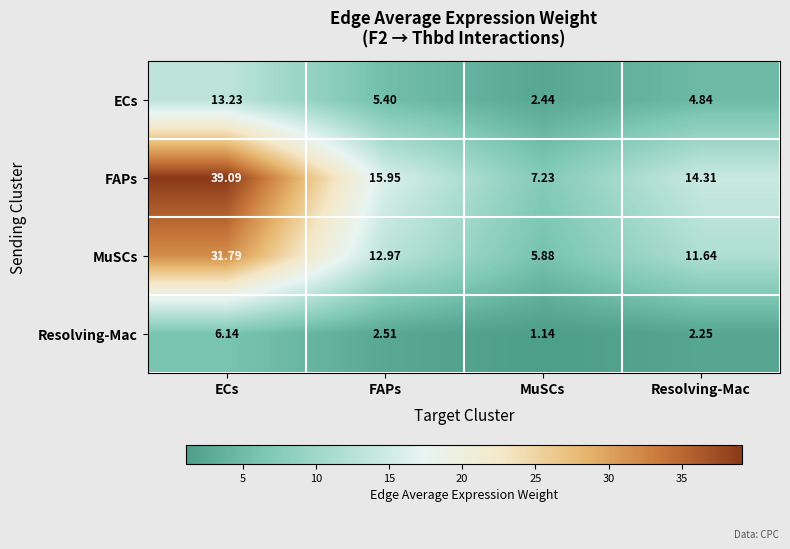

Where does the MuSCs series first go above 12?

ECs